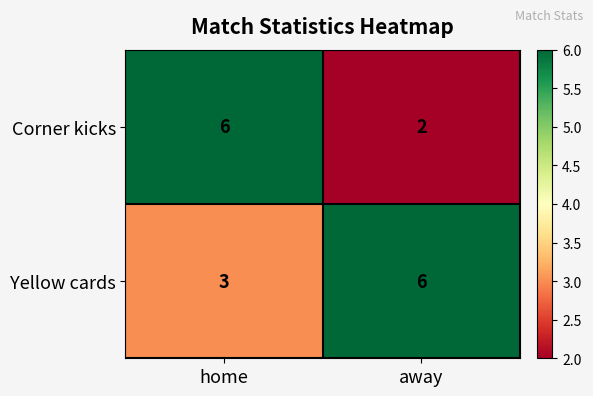

At away, list the series in order from largest to smallest.

Yellow cards, Corner kicks